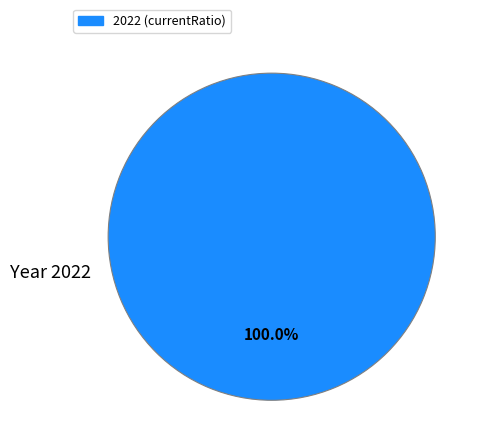

Is there a majority slice in this chart?

Yes